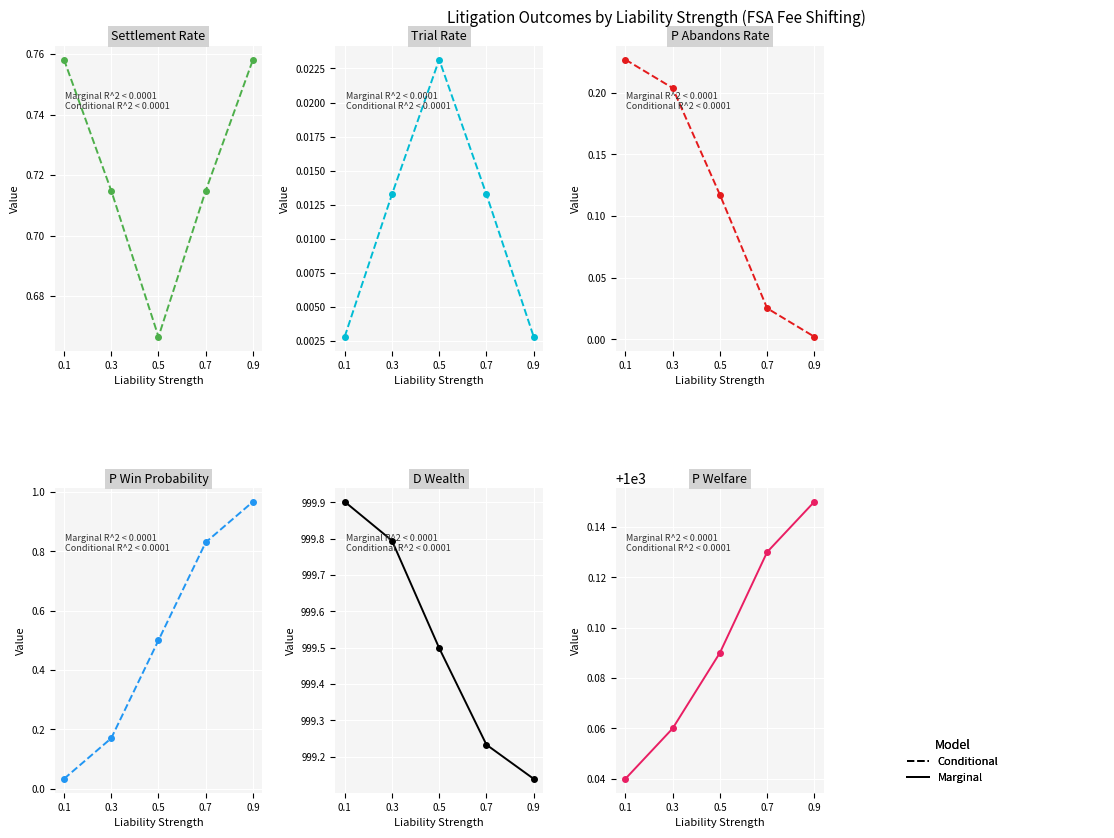

True or false: PWelfare and Settles intersect in this chart.

False